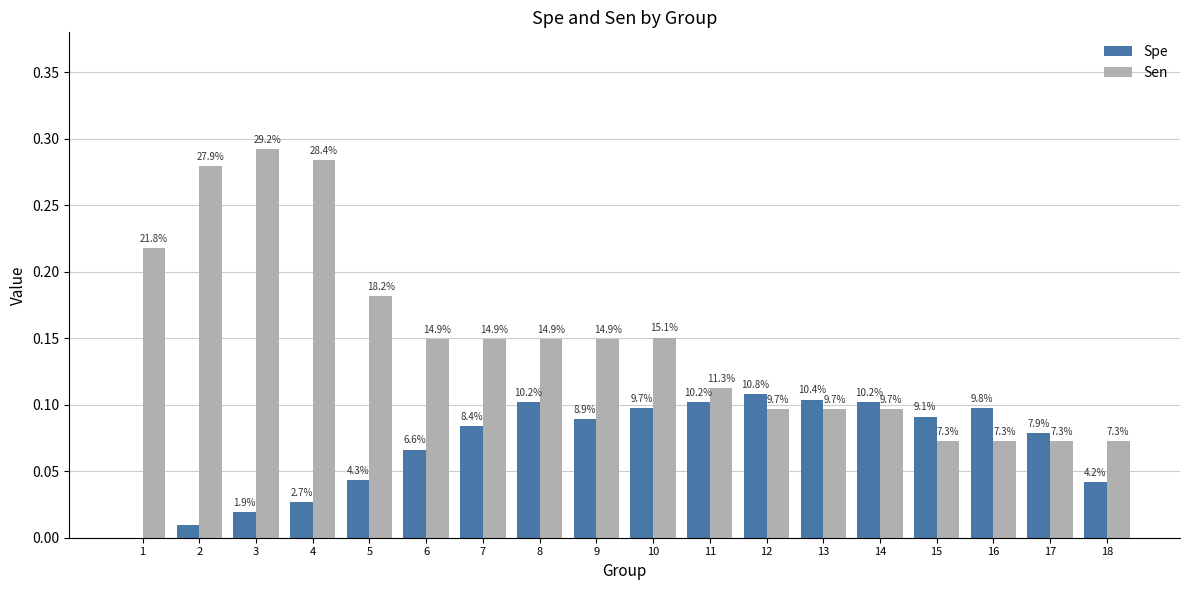

True or false: Spe has a value of 0.0 at 15.

False